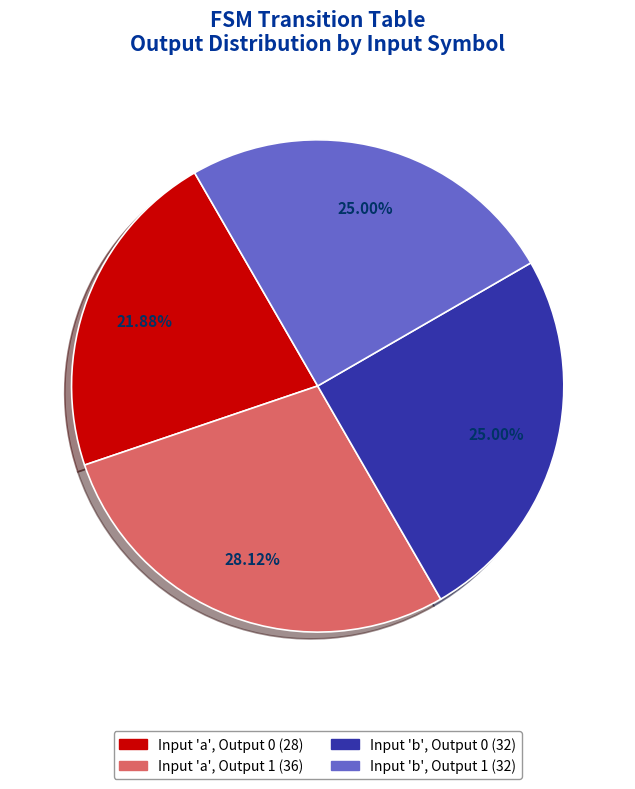

Is there any slice that represents more than half of the pie?

No